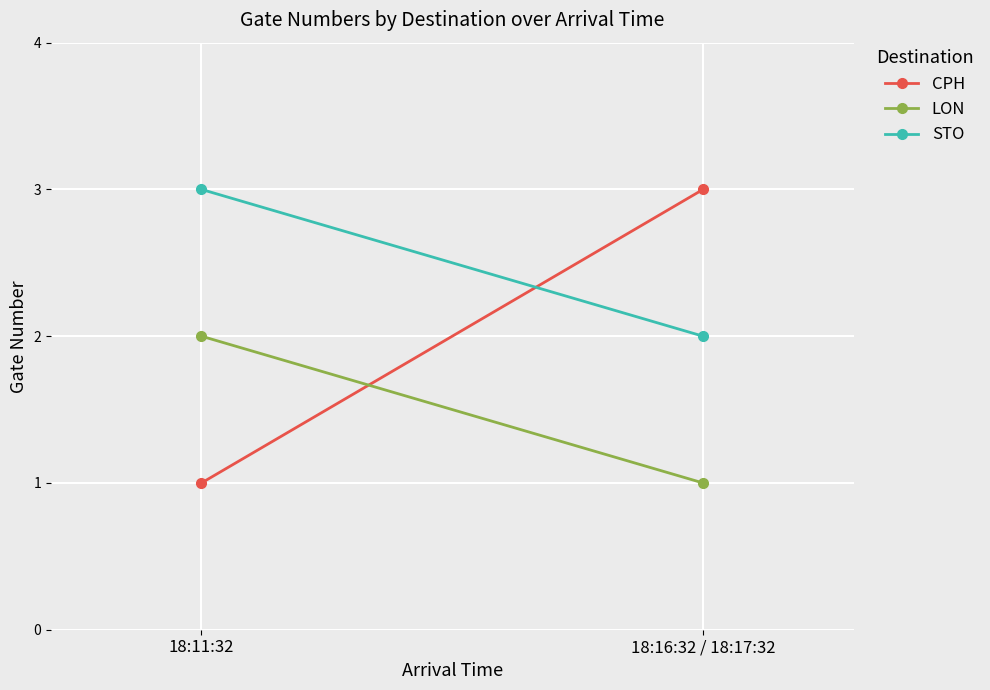

What is the spread (max minus min) of values at 18:11:32?

2